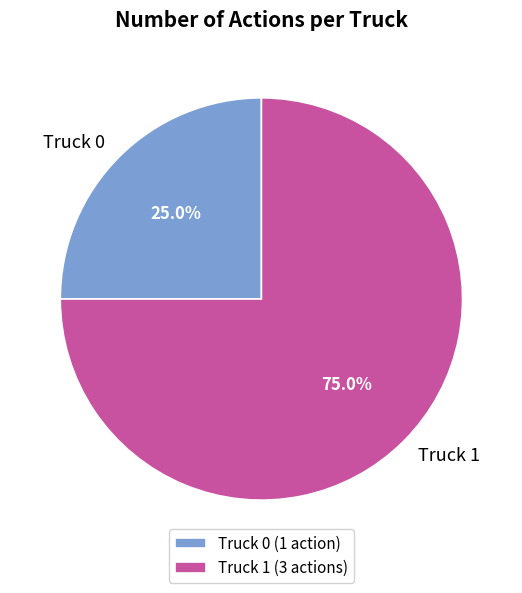

What is the largest slice in the pie chart?

Truck 1